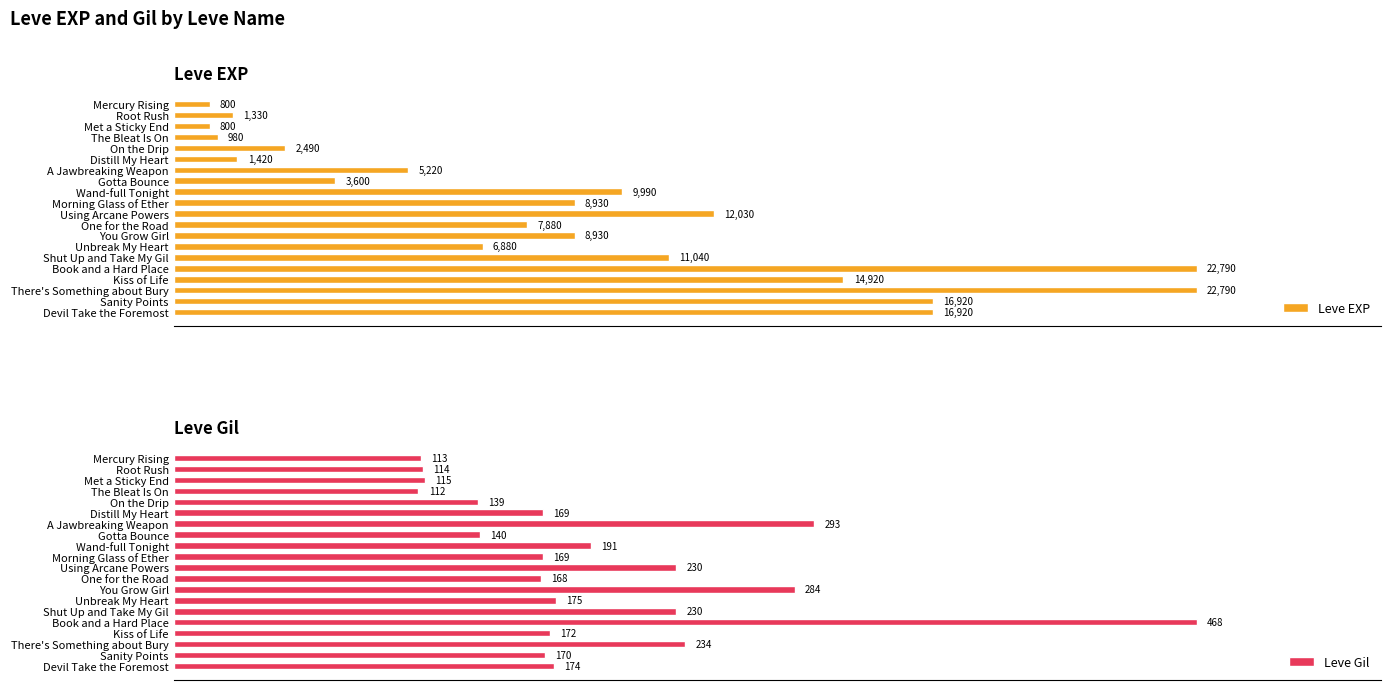

At which label is Leve Gil closest to 290?

A Jawbreaking Weapon